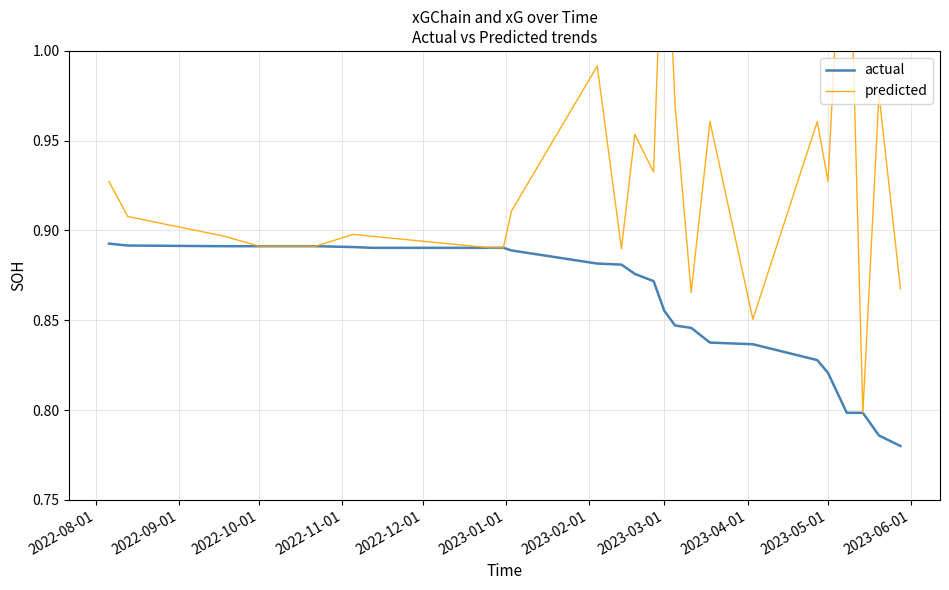

List the series in order of their peak value, lowest first.

actual, predicted